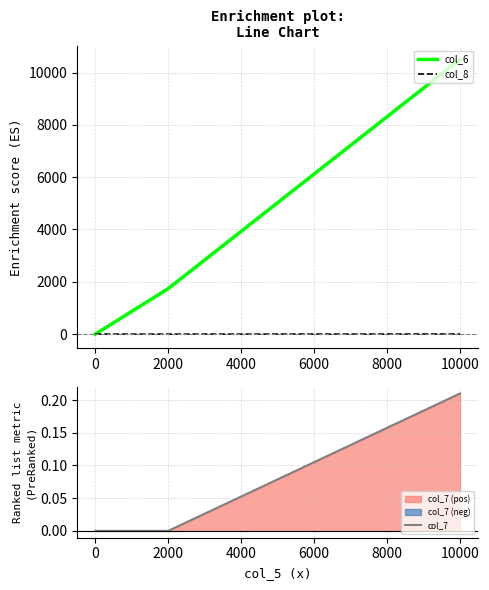

The col_6 series shows -7113 at 0. True or false?

False